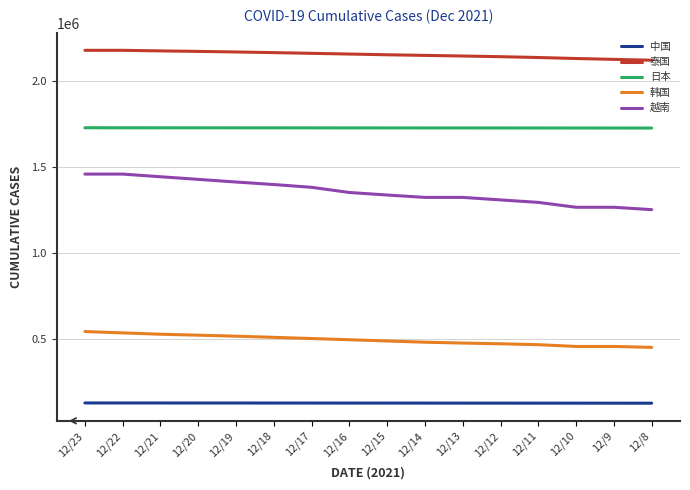

What is the difference between the second highest and minimum values in the 越南 series?

206585